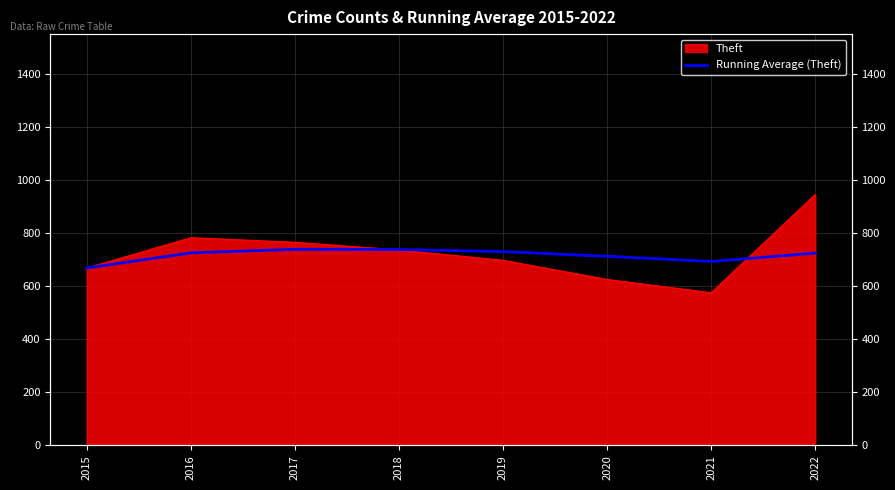

What is the value of the 4th point from the left?

737.8